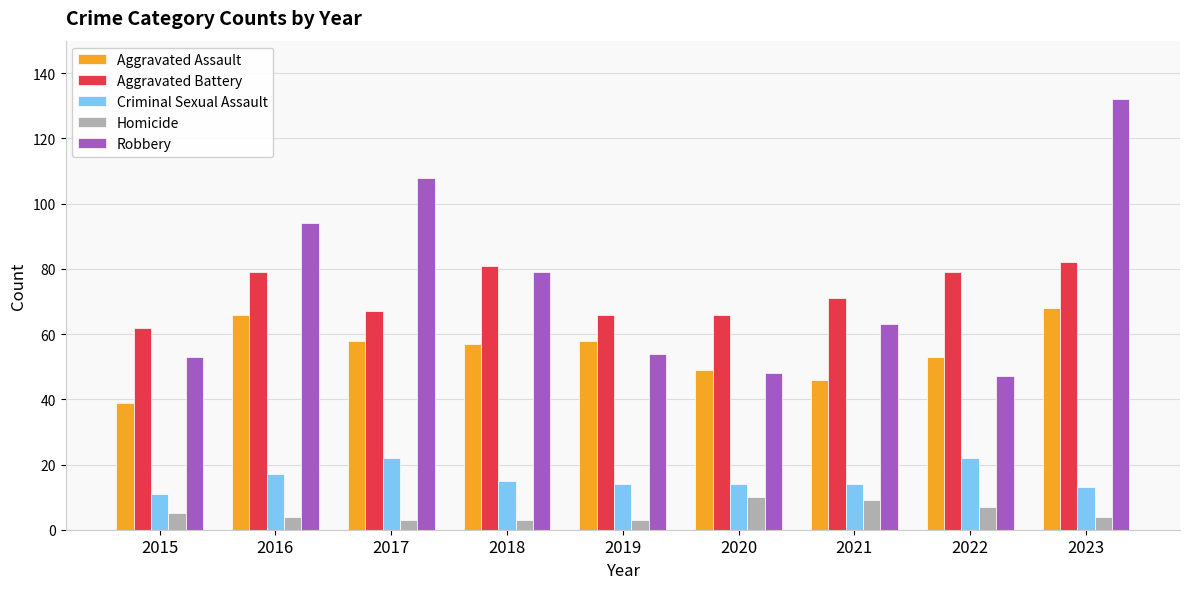

What is the total value across all series at 2021?

203